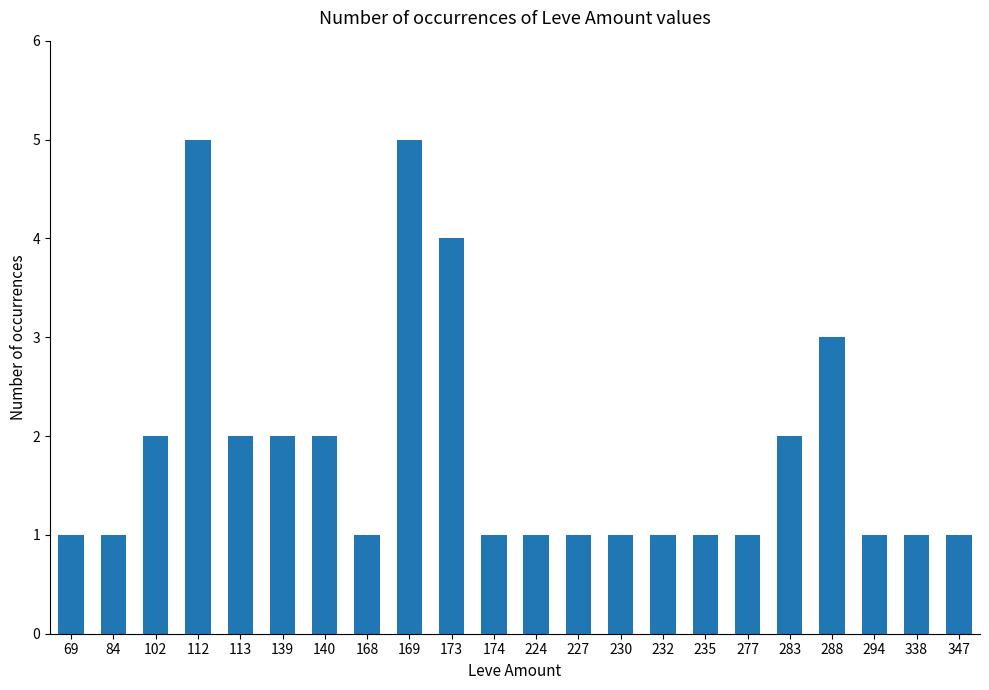

Is it true that the value at 227 is 1?

True